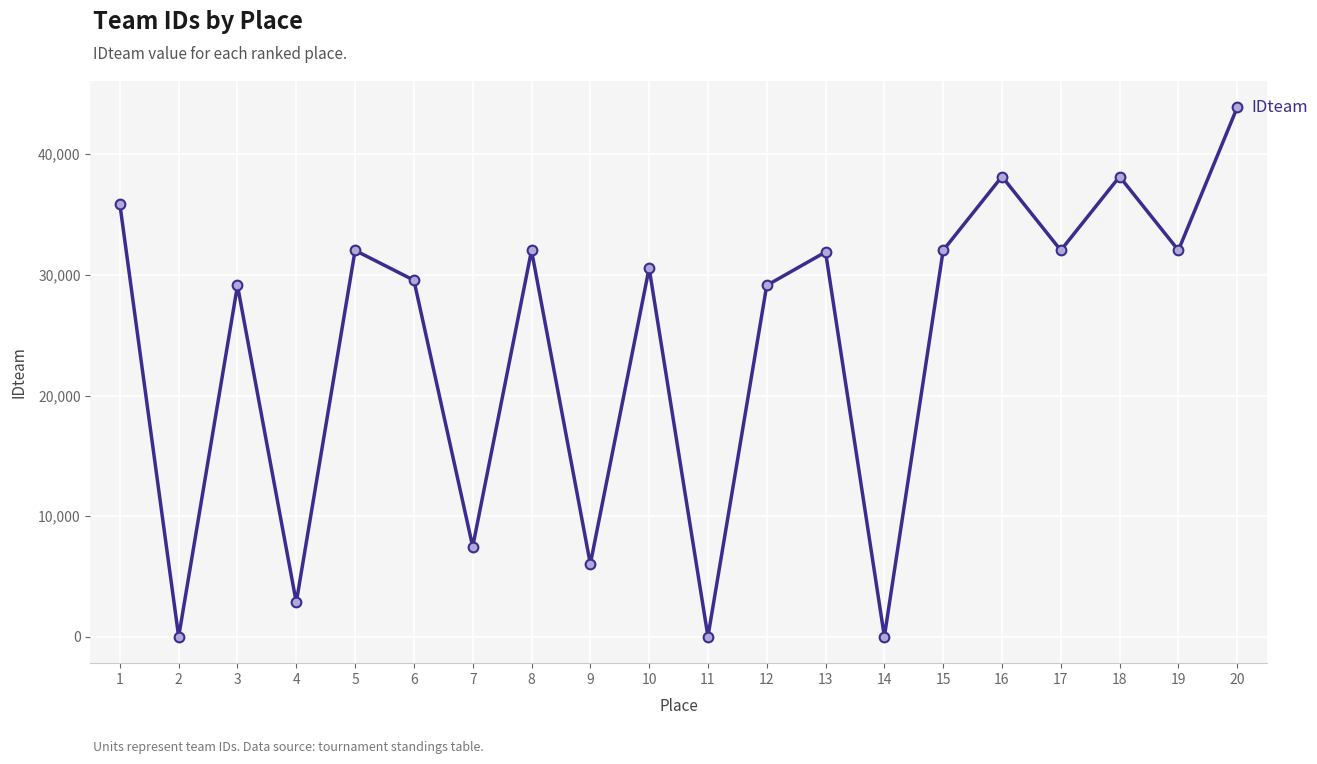

Approximately how many times larger is the value at 1 compared to 4?

12.5